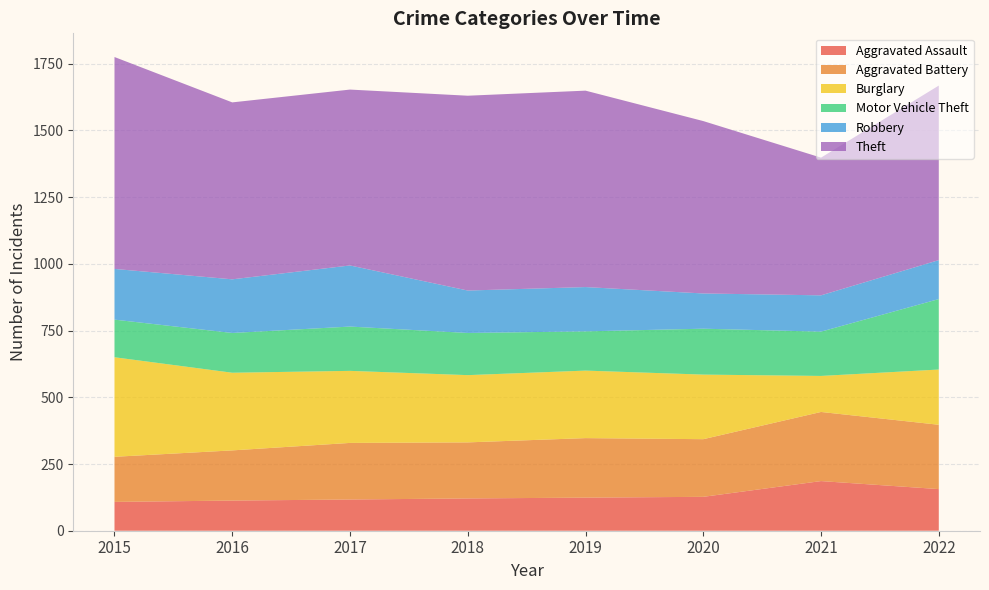

Reading left to right, what are all the values shown in this chart?

Aggravated Assault: 2015=108	2016=113	2017=117	2018=121	2019=124	2020=127	2021=186	2022=156
Aggravated Battery: 2015=169	2016=188	2017=212	2018=210	2019=223	2020=216	2021=259	2022=241
Burglary: 2015=373	2016=291	2017=270	2018=252	2019=253	2020=242	2021=135	2022=207
Motor Vehicle Theft: 2015=141	2016=149	2017=166	2018=158	2019=147	2020=172	2021=166	2022=264
Robbery: 2015=190	2016=201	2017=229	2018=159	2019=166	2020=132	2021=136	2022=146
Theft: 2015=794	2016=663	2017=659	2018=730	2019=736	2020=646	2021=516	2022=654